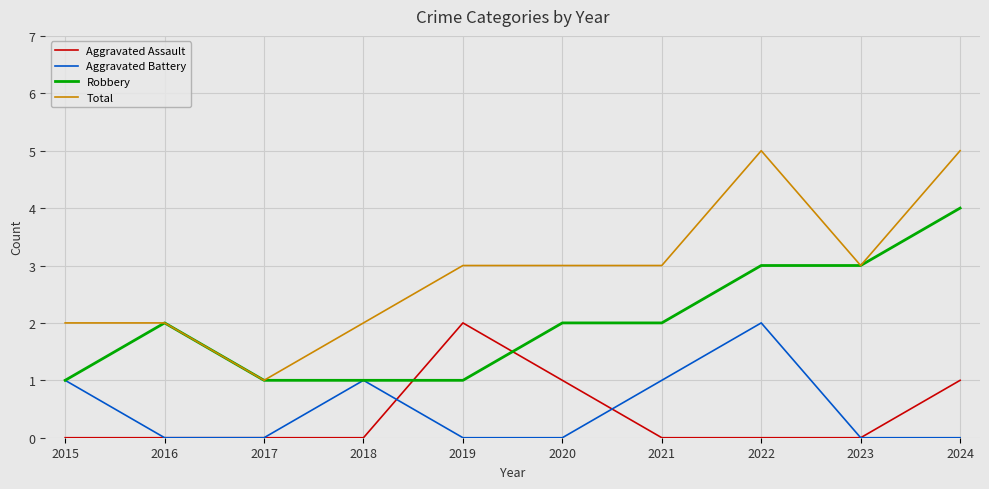

Is the value of Robbery at 2018 greater than the value of Aggravated Battery at 2016?

Yes